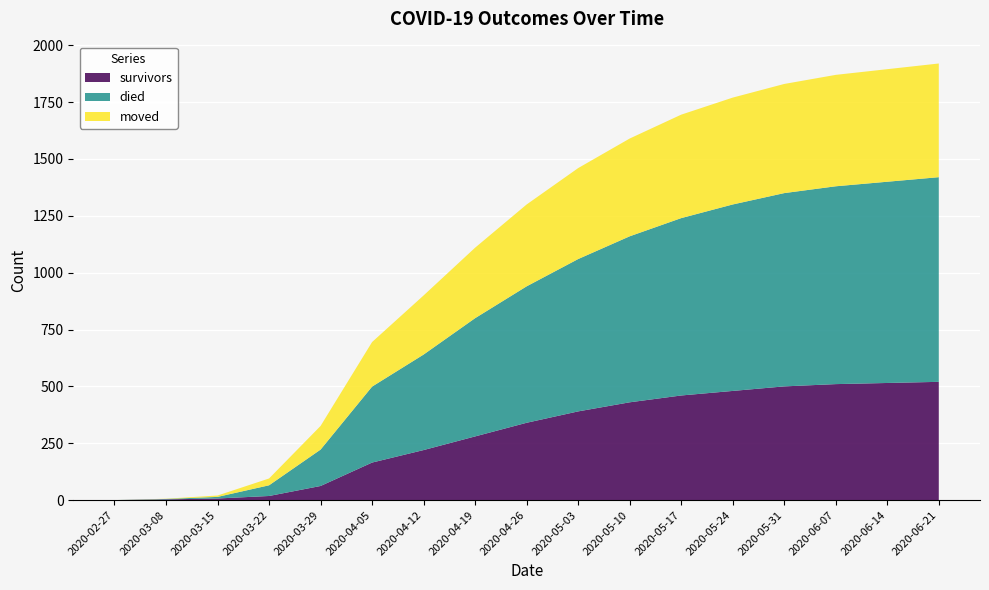

Reading left to right, what are all the values shown in this chart?

survivors: 0	3	7	18	62	165	220	280	340	390	430	460	480	500	510	515	520
died: 0	2	7	47	160	334	420	520	600	670	730	780	820	850	870	885	900
moved: 0	1	6	30	104	196	260	310	360	400	430	455	470	480	490	495	500